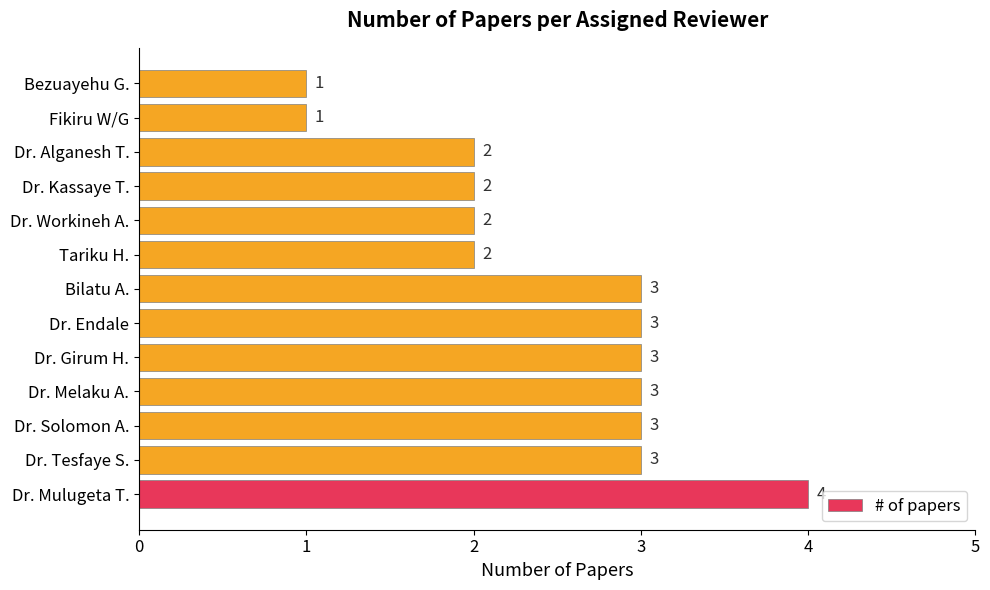

How many values are below 3?

6